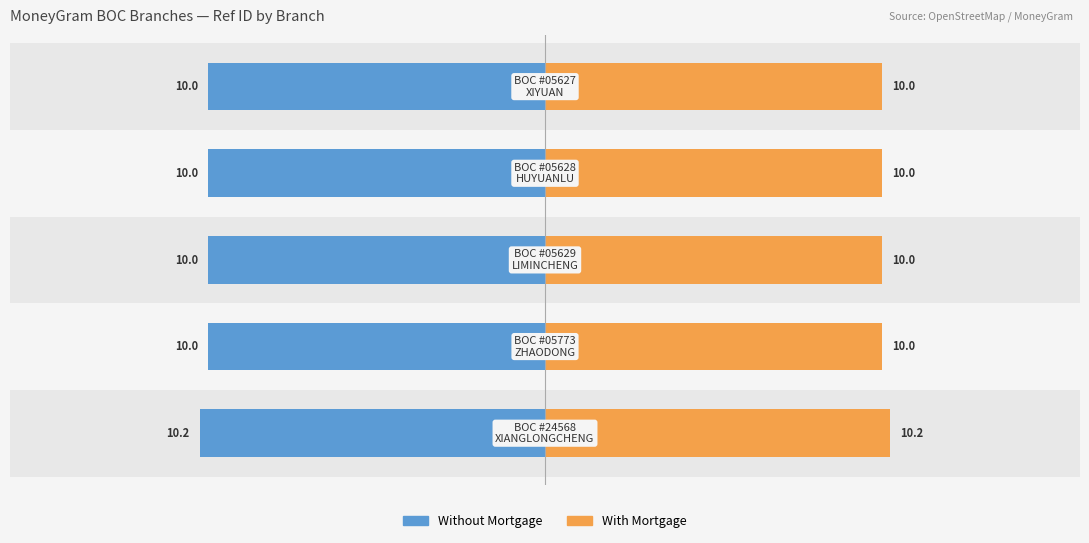

Where is Without Mortgage nearest to the value -10?

−10